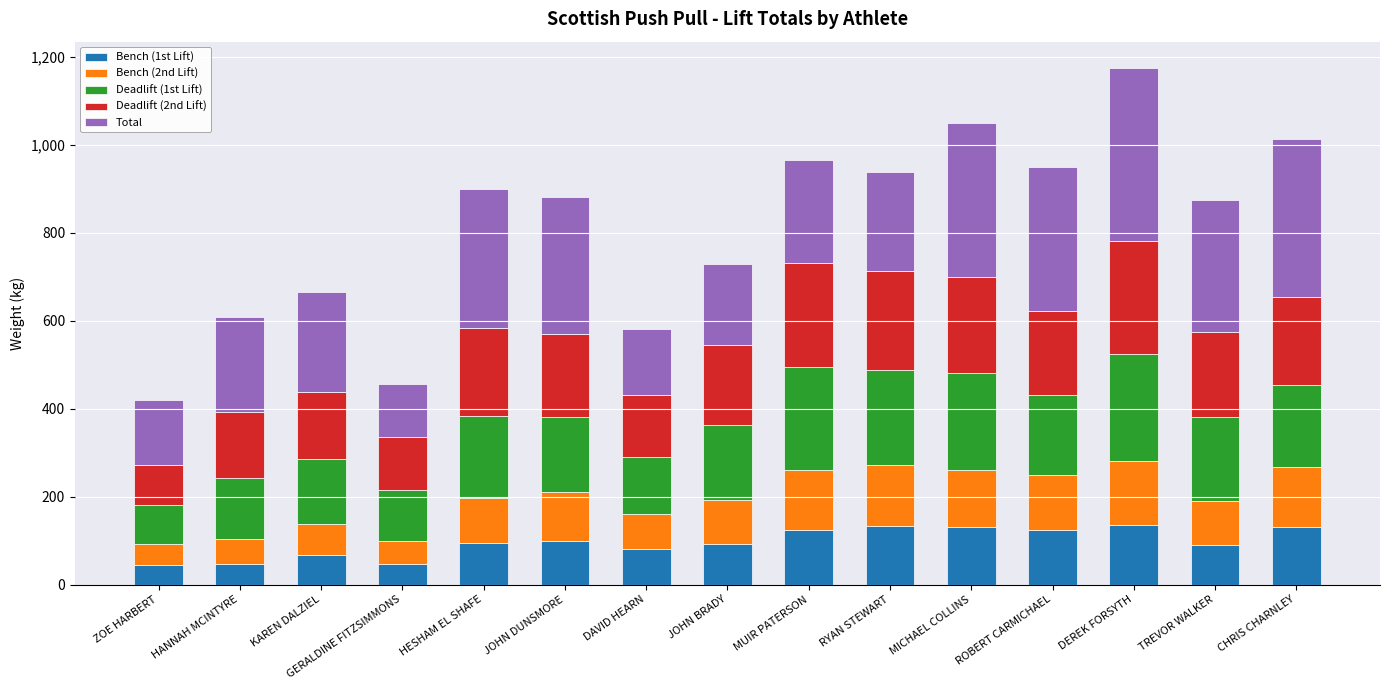

What is the total value across all series at ZOE HARBERT?

420.0